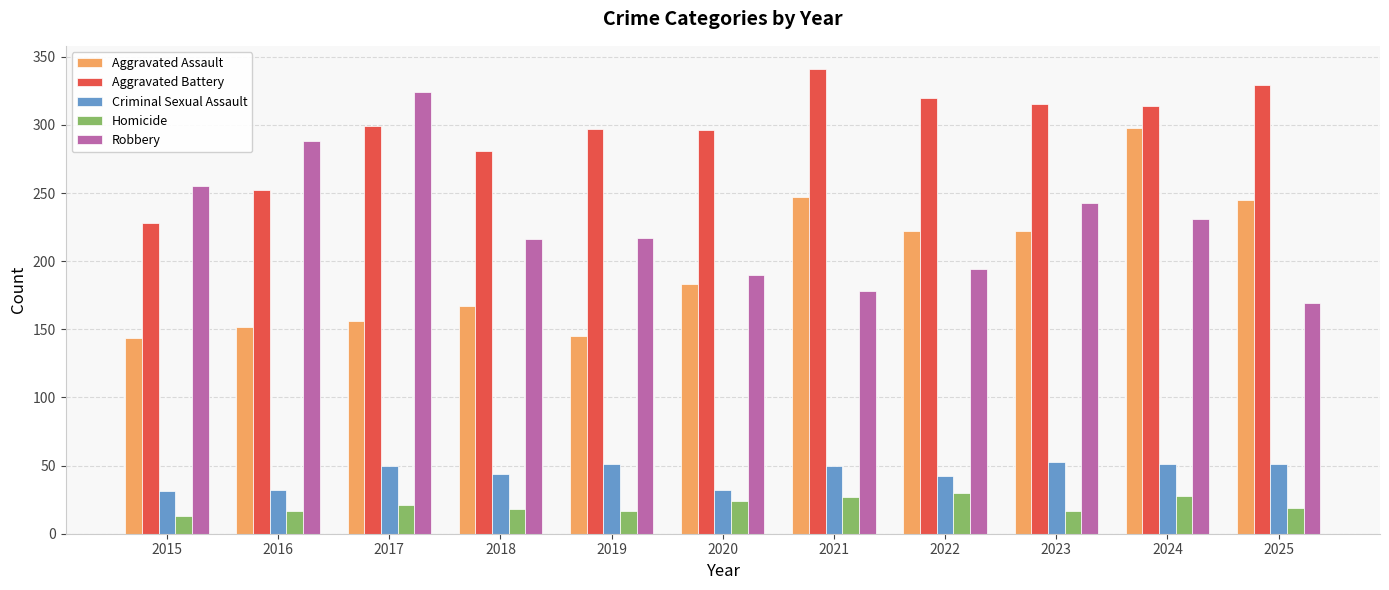

List the series in order of their peak value, highest first.

Aggravated Battery, Robbery, Aggravated Assault, Criminal Sexual Assault, Homicide